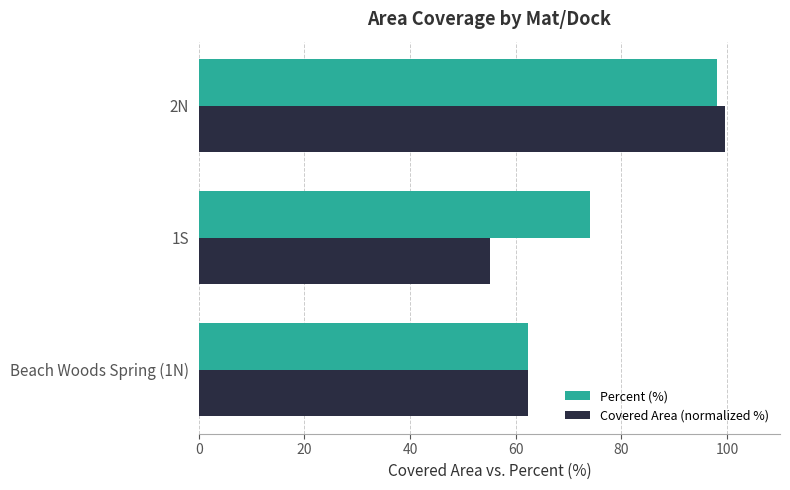

What value does the Percent (%) series have at 1S?

74.0